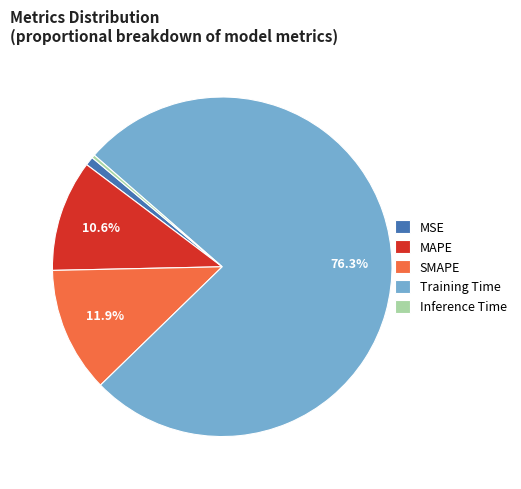

Rank the categories by value from lowest to highest.

Inference Time, MSE, MAPE, SMAPE, Training Time